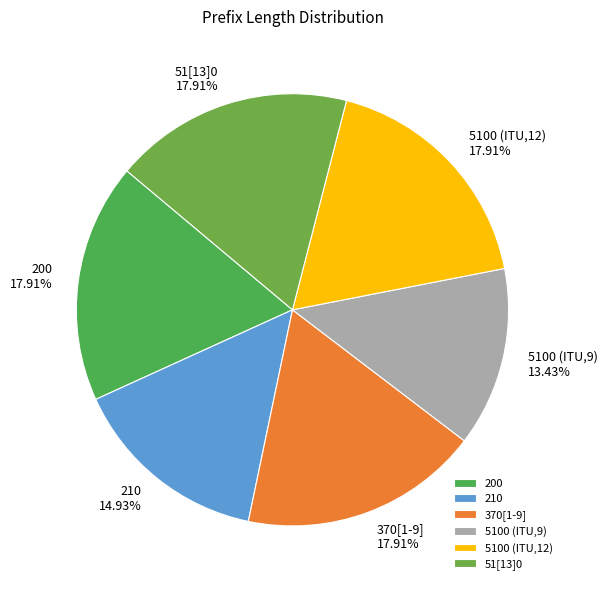

What is the smallest slice in the pie chart?

5100 (ITU,9)